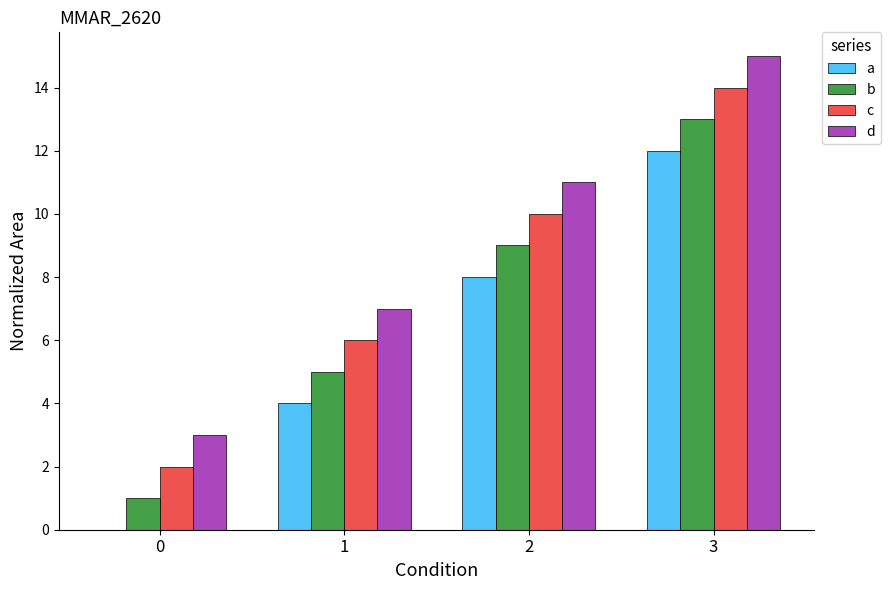

The value of d at 0 is 2. True or false?

False